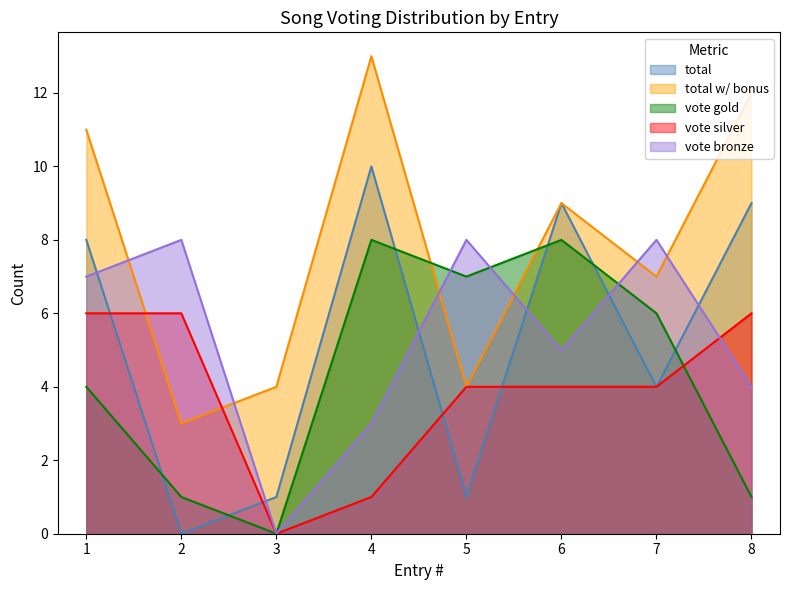

List the labels in order of total value, smallest first.

2, 3, 5, 7, 1, 6, 8, 4